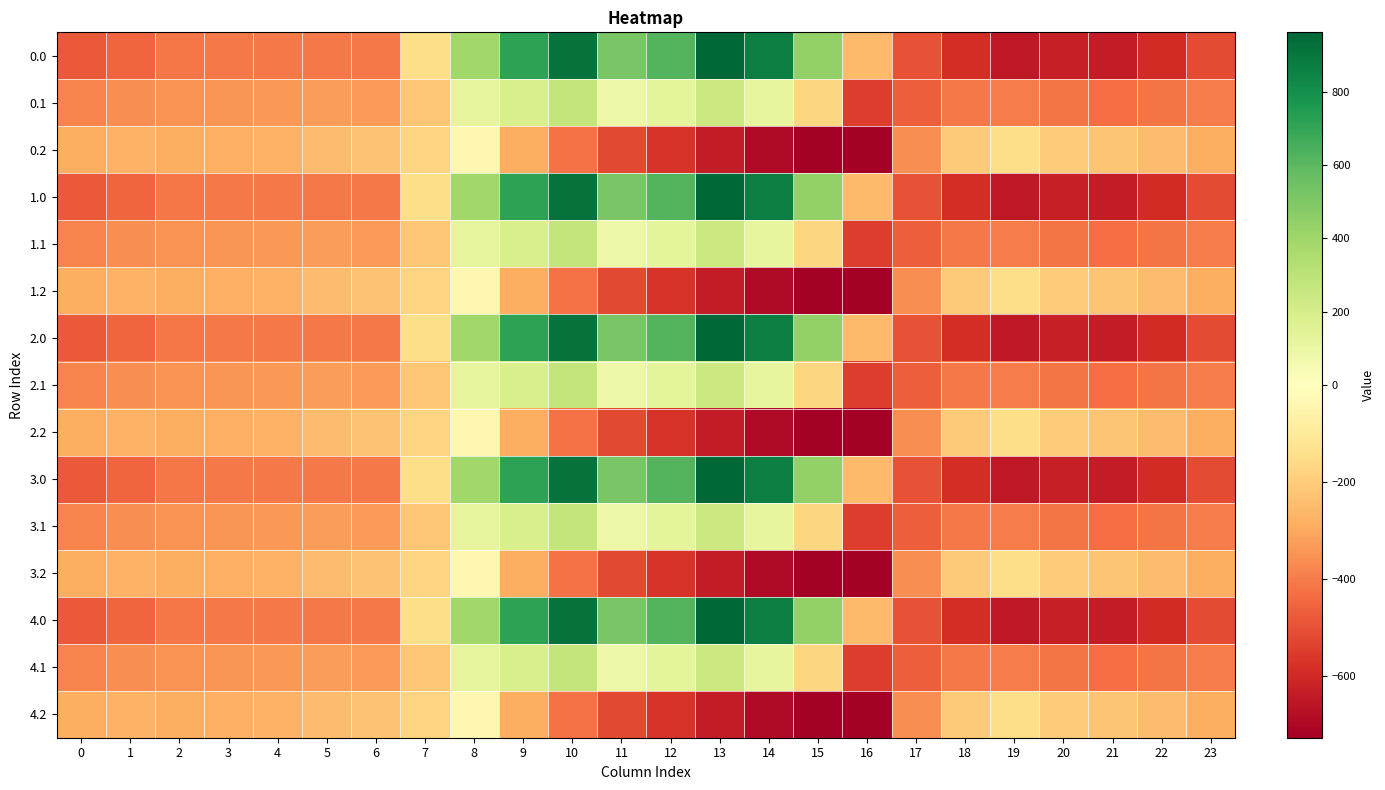

Reading left to right, extract all data points from this chart.

0.0: 0=-482.0	1=-449.5	2=-410.3	3=-404.4	4=-404.9	5=-403.8	6=-408.0	7=-150.1	8=395.3	9=716.9	10=916.2	11=516.0	12=619.4	13=962.7	14=870.3	15=443.0	16=-250.9	17=-494.8	18=-586.7	19=-649.2	20=-629.9	21=-638.4	22=-592.3	23=-511.3
0.1: 0=-384.6	1=-361.1	2=-347.9	3=-342.7	4=-339.6	5=-325.7	6=-332.2	7=-217.1	8=125.2	9=191.1	10=274.1	11=87.0	12=134.6	13=241.5	14=113.7	15=-173.1	16=-547.3	17=-466.6	18=-405.4	19=-400.2	20=-414.5	21=-432.4	22=-419.9	23=-399.4
0.2: 0=-287.1	1=-272.7	2=-285.5	3=-281.0	4=-274.4	5=-245.0	6=-228.8	7=-176.6	8=-35.3	9=-288.5	10=-423.5	11=-520.6	12=-571.2	13=-640.4	14=-687.4	15=-725.8	16=-726.6	17=-362.4	18=-210.0	19=-151.0	20=-199.2	21=-226.4	22=-247.4	23=-287.5
1.0: 0=-482.0	1=-449.5	2=-410.3	3=-404.4	4=-404.9	5=-403.8	6=-408.0	7=-150.1	8=395.3	9=716.9	10=916.2	11=516.0	12=619.4	13=962.7	14=870.3	15=443.0	16=-250.9	17=-494.8	18=-586.7	19=-649.2	20=-629.9	21=-638.4	22=-592.3	23=-511.3
1.1: 0=-384.6	1=-361.1	2=-347.9	3=-342.7	4=-339.6	5=-325.7	6=-332.2	7=-217.1	8=125.2	9=191.1	10=274.1	11=87.0	12=134.6	13=241.5	14=113.7	15=-173.1	16=-547.3	17=-466.6	18=-405.4	19=-400.2	20=-414.5	21=-432.4	22=-419.9	23=-399.4
1.2: 0=-287.1	1=-272.7	2=-285.5	3=-281.0	4=-274.4	5=-245.0	6=-228.8	7=-176.6	8=-35.3	9=-288.5	10=-423.5	11=-520.6	12=-571.2	13=-640.4	14=-687.4	15=-725.8	16=-726.6	17=-362.4	18=-210.0	19=-151.0	20=-199.2	21=-226.4	22=-247.4	23=-287.5
2.0: 0=-482.0	1=-449.5	2=-410.3	3=-404.4	4=-404.9	5=-403.8	6=-408.0	7=-150.1	8=395.3	9=716.9	10=916.2	11=516.0	12=619.4	13=962.7	14=870.3	15=443.0	16=-250.9	17=-494.8	18=-586.7	19=-649.2	20=-629.9	21=-638.4	22=-592.3	23=-511.3
2.1: 0=-384.6	1=-361.1	2=-347.9	3=-342.7	4=-339.6	5=-325.7	6=-332.2	7=-217.1	8=125.2	9=191.1	10=274.1	11=87.0	12=134.6	13=241.5	14=113.7	15=-173.1	16=-547.3	17=-466.6	18=-405.4	19=-400.2	20=-414.5	21=-432.4	22=-419.9	23=-399.4
2.2: 0=-287.1	1=-272.7	2=-285.5	3=-281.0	4=-274.4	5=-245.0	6=-228.8	7=-176.6	8=-35.3	9=-288.5	10=-423.5	11=-520.6	12=-571.2	13=-640.4	14=-687.4	15=-725.8	16=-726.6	17=-362.4	18=-210.0	19=-151.0	20=-199.2	21=-226.4	22=-247.4	23=-287.5
3.0: 0=-482.0	1=-449.5	2=-410.3	3=-404.4	4=-404.9	5=-403.8	6=-408.0	7=-150.1	8=395.3	9=716.9	10=916.2	11=516.0	12=619.4	13=962.7	14=870.3	15=443.0	16=-250.9	17=-494.8	18=-586.7	19=-649.2	20=-629.9	21=-638.4	22=-592.3	23=-511.3
3.1: 0=-384.6	1=-361.1	2=-347.9	3=-342.7	4=-339.6	5=-325.7	6=-332.2	7=-217.1	8=125.2	9=191.1	10=274.1	11=87.0	12=134.6	13=241.5	14=113.7	15=-173.1	16=-547.3	17=-466.6	18=-405.4	19=-400.2	20=-414.5	21=-432.4	22=-419.9	23=-399.4
3.2: 0=-287.1	1=-272.7	2=-285.5	3=-281.0	4=-274.4	5=-245.0	6=-228.8	7=-176.6	8=-35.3	9=-288.5	10=-423.5	11=-520.6	12=-571.2	13=-640.4	14=-687.4	15=-725.8	16=-726.6	17=-362.4	18=-210.0	19=-151.0	20=-199.2	21=-226.4	22=-247.4	23=-287.5
4.0: 0=-482.0	1=-449.5	2=-410.3	3=-404.4	4=-404.9	5=-403.8	6=-408.0	7=-150.1	8=395.3	9=716.9	10=916.2	11=516.0	12=619.4	13=962.7	14=870.3	15=443.0	16=-250.9	17=-494.8	18=-586.7	19=-649.2	20=-629.9	21=-638.4	22=-592.3	23=-511.3
4.1: 0=-384.6	1=-361.1	2=-347.9	3=-342.7	4=-339.6	5=-325.7	6=-332.2	7=-217.1	8=125.2	9=191.1	10=274.1	11=87.0	12=134.6	13=241.5	14=113.7	15=-173.1	16=-547.3	17=-466.6	18=-405.4	19=-400.2	20=-414.5	21=-432.4	22=-419.9	23=-399.4
4.2: 0=-287.1	1=-272.7	2=-285.5	3=-281.0	4=-274.4	5=-245.0	6=-228.8	7=-176.6	8=-35.3	9=-288.5	10=-423.5	11=-520.6	12=-571.2	13=-640.4	14=-687.4	15=-725.8	16=-726.6	17=-362.4	18=-210.0	19=-151.0	20=-199.2	21=-226.4	22=-247.4	23=-287.5